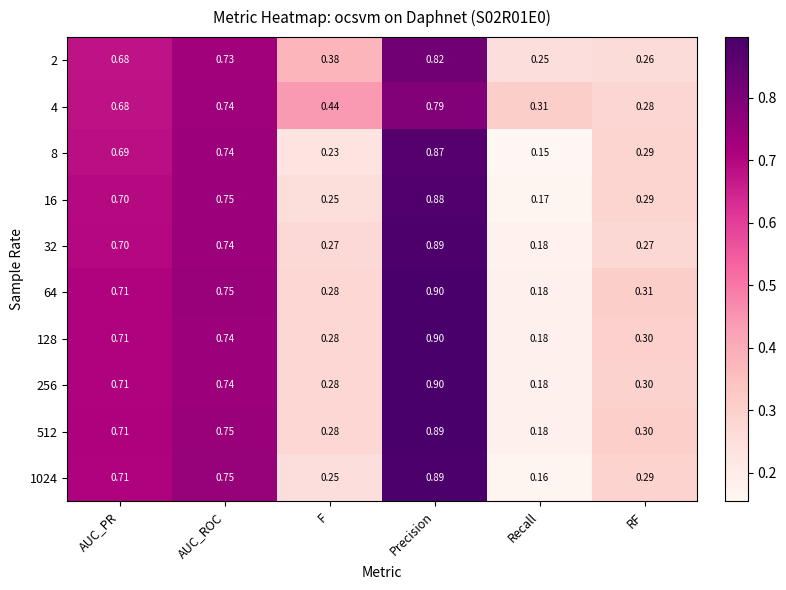

At which label does 128 reach its peak?

Precision